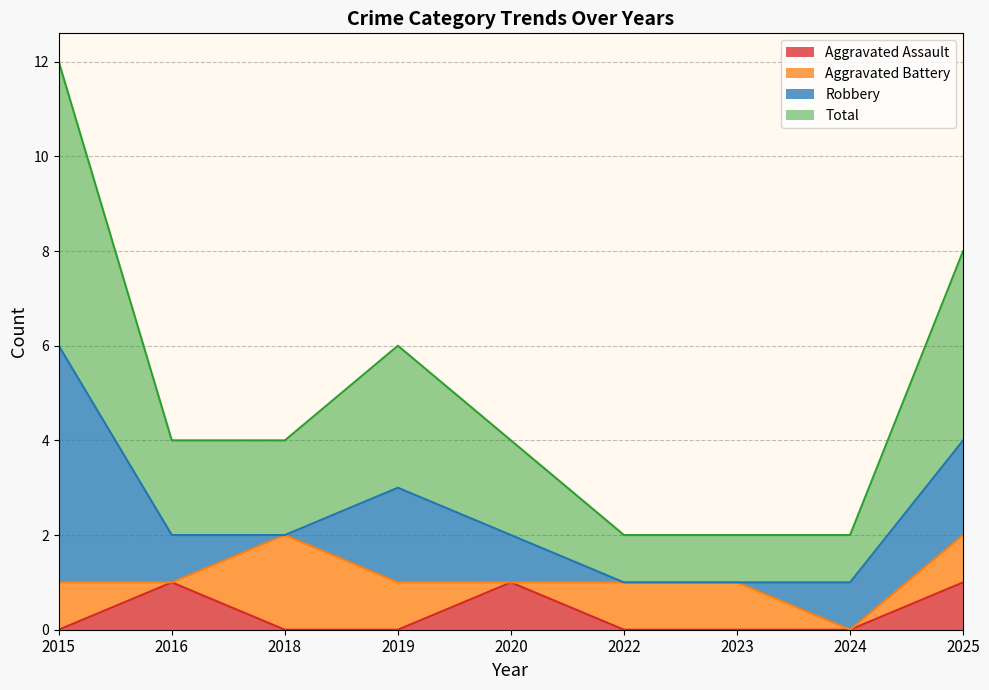

True or false: Total and Aggravated Assault cross at least once.

False